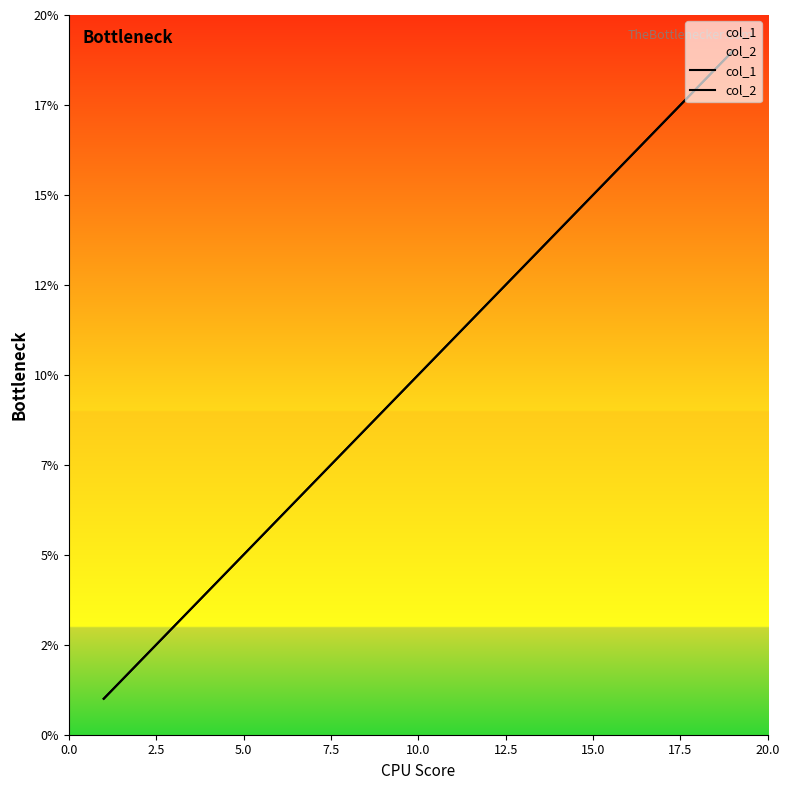

Does the chart display data point markers on the line(s)?

No